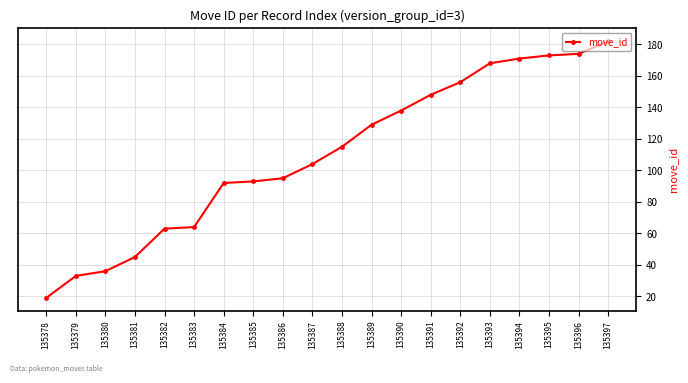

What is the change in value from 135382 to 135386?

+32